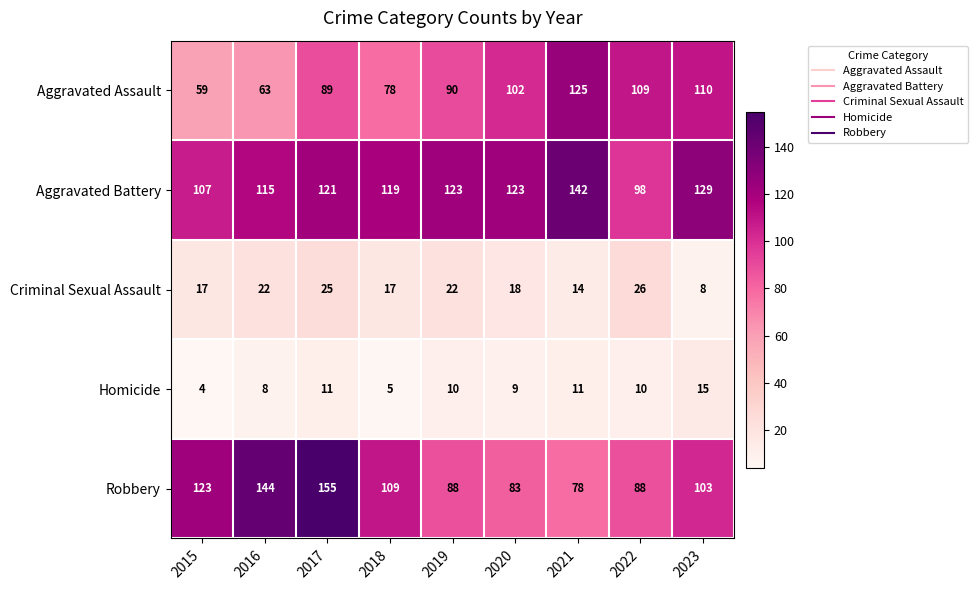

What is the difference between the second highest and second lowest values in the Aggravated Battery series?

22